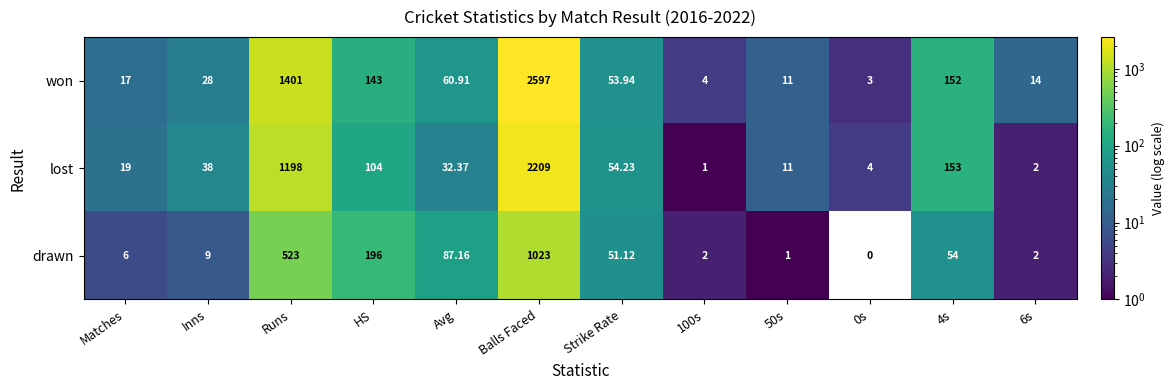

Between Runs and 6s, which series saw the biggest shift?

won